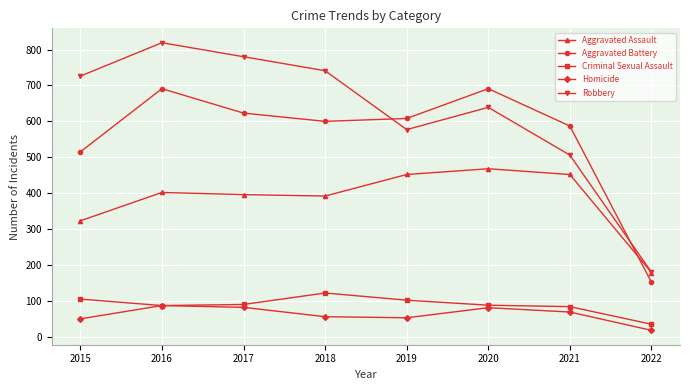

How many data points in Criminal Sexual Assault are less than 90?

4